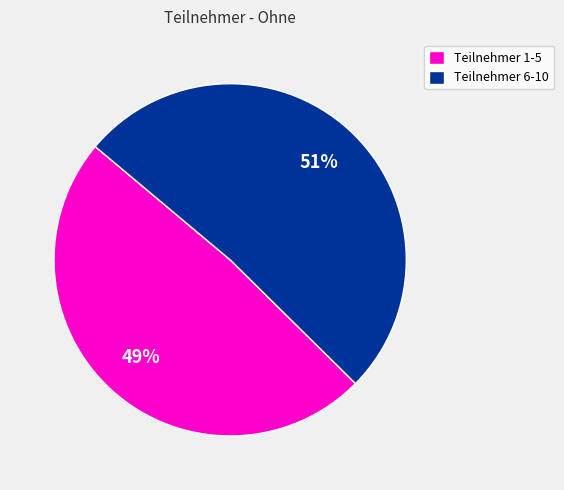

How many segments does this pie chart have?

2